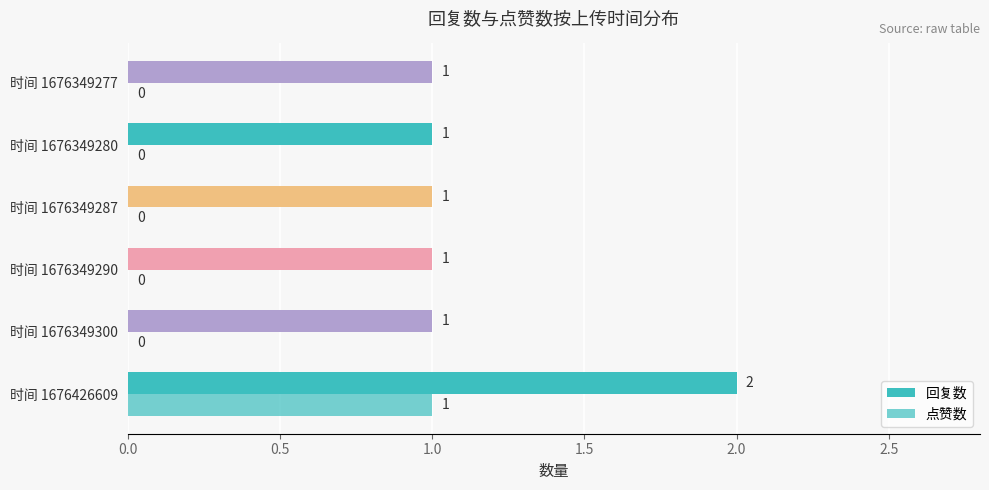

How many data points in 点赞数 are above 0?

1